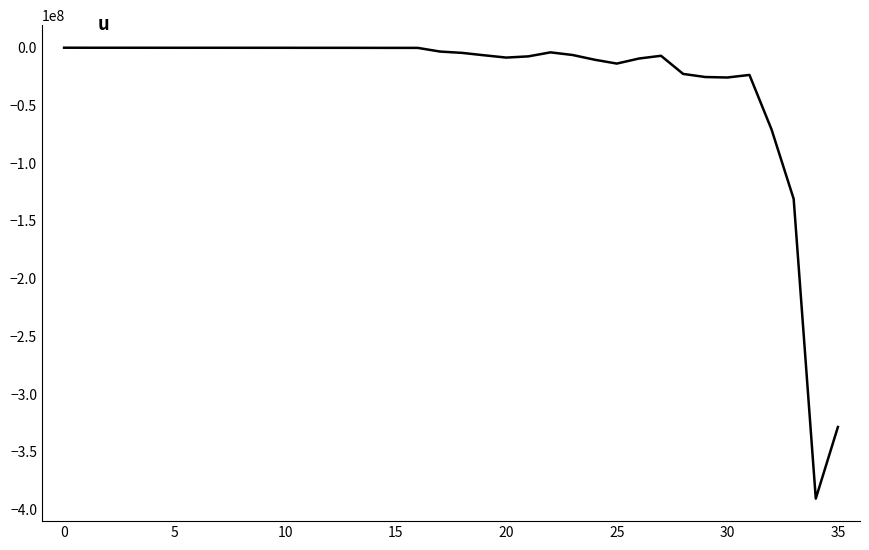

What is the sum of all values?

-1100936327.5